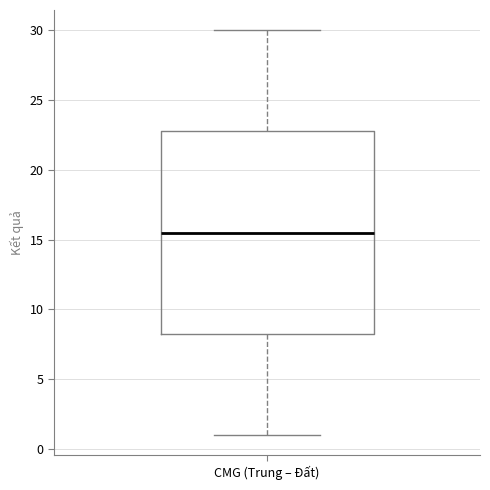

Where does the lower whisker of the box for CMG (Trung – Đất) end on the y-axis? The values are not printed on the chart, so give them approximately, as read against the axis.

1.0